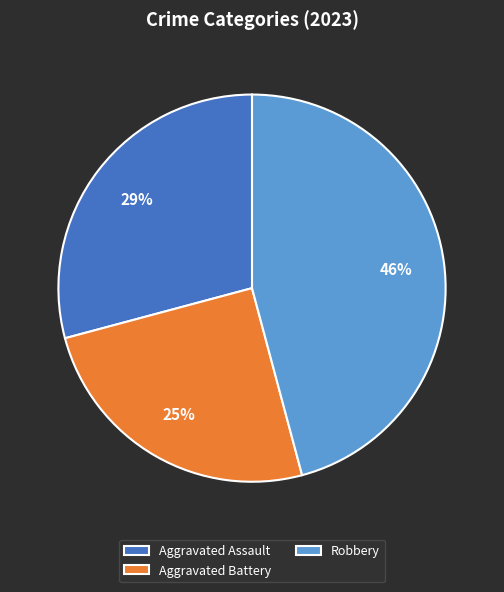

Approximately how many times larger is the value at Robbery compared to Aggravated Assault?

1.6